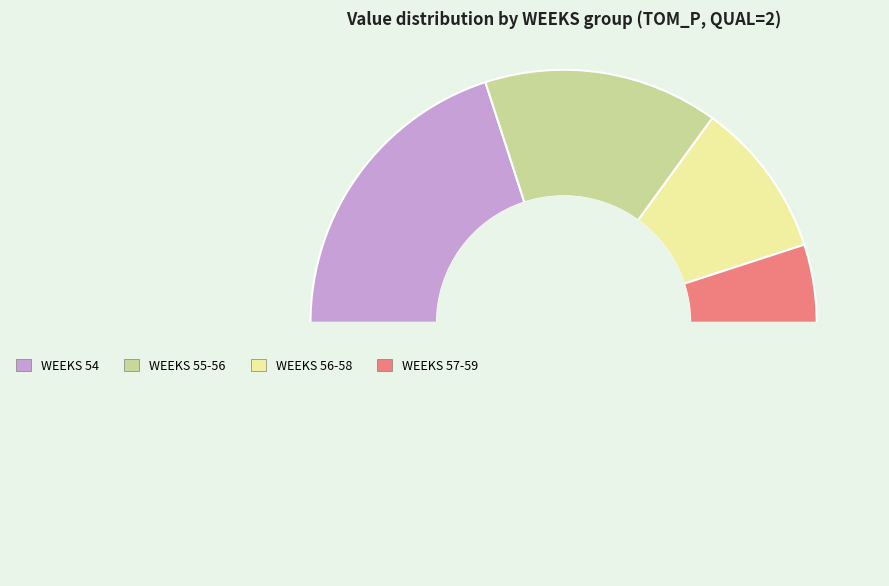

Rank the categories by value from lowest to highest.

WEEKS 57-59, WEEKS 56-58, WEEKS 55-56, WEEKS 54